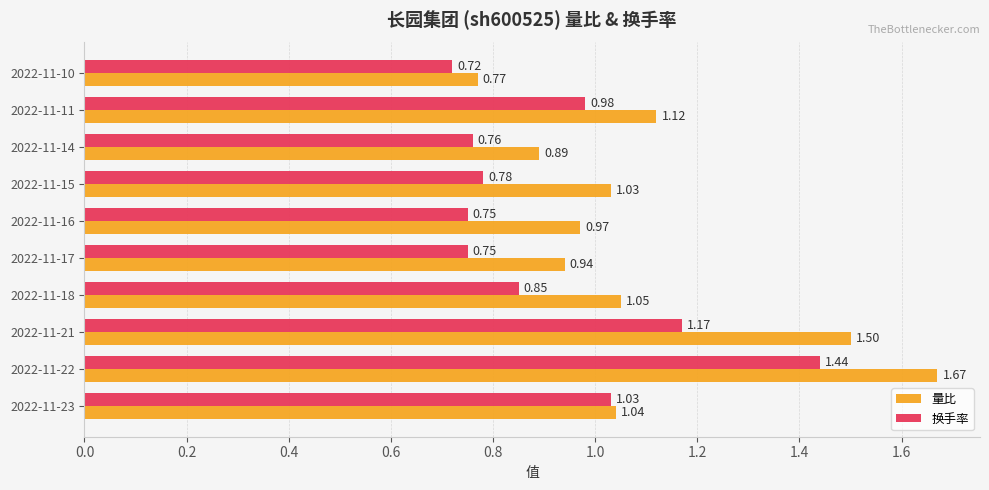

List the series in order of their overall mean, lowest first.

换手率, 量比